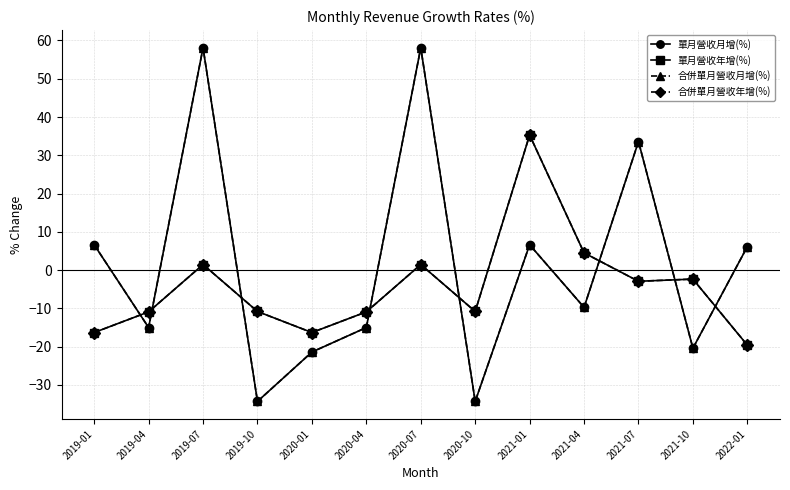

The value of 合併單月營收月增(%) at 2020-10 is -34.3. True or false?

True